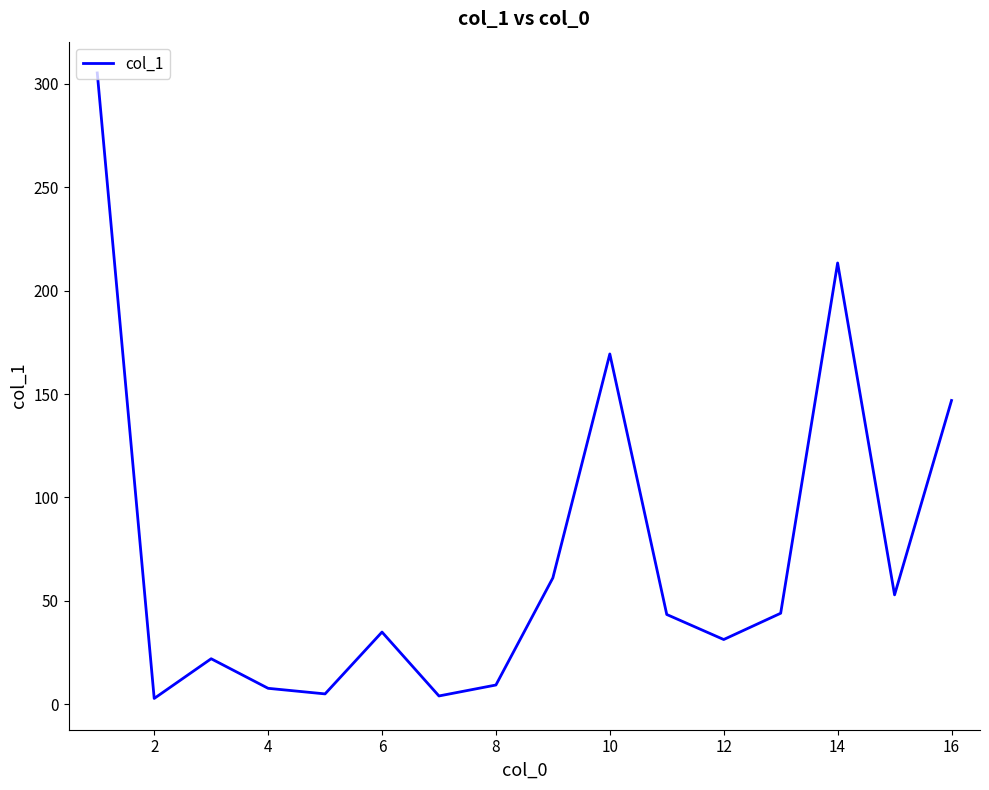

What is the maximum value shown in the chart?

305.3